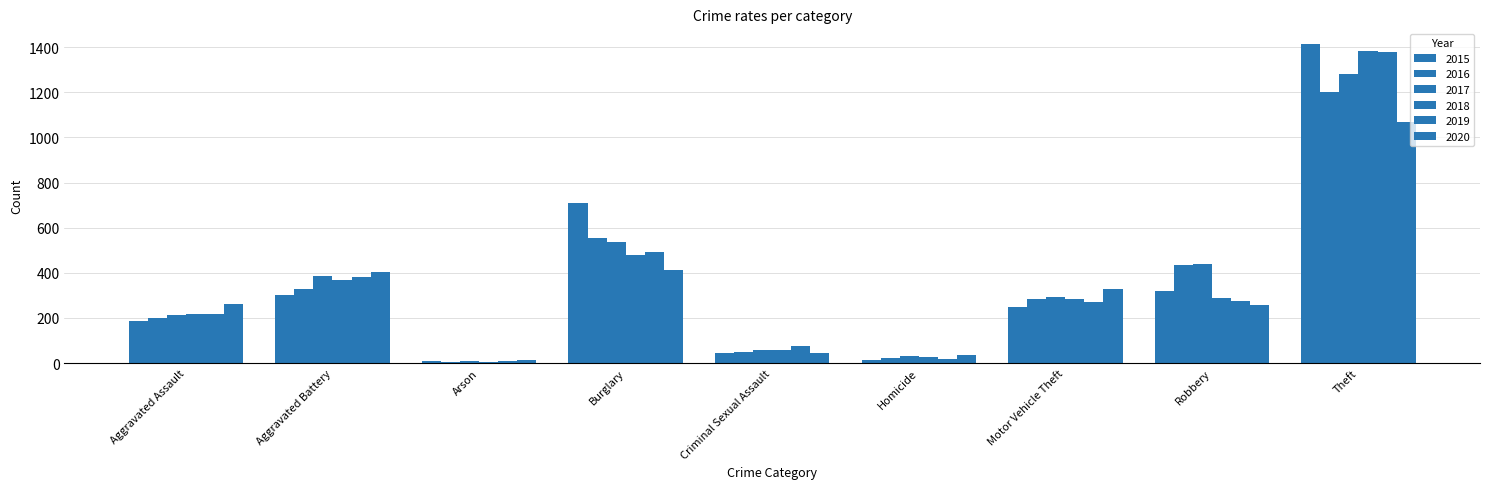

Count the number of data series in this chart.

6